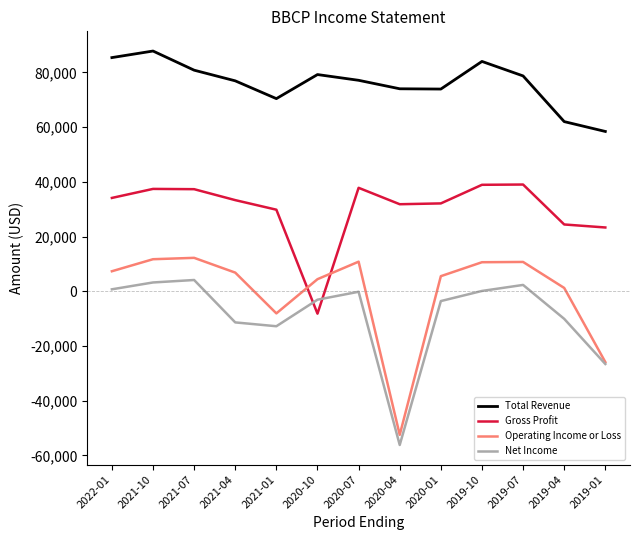

At which category is the sum across all series the highest?

2021-10